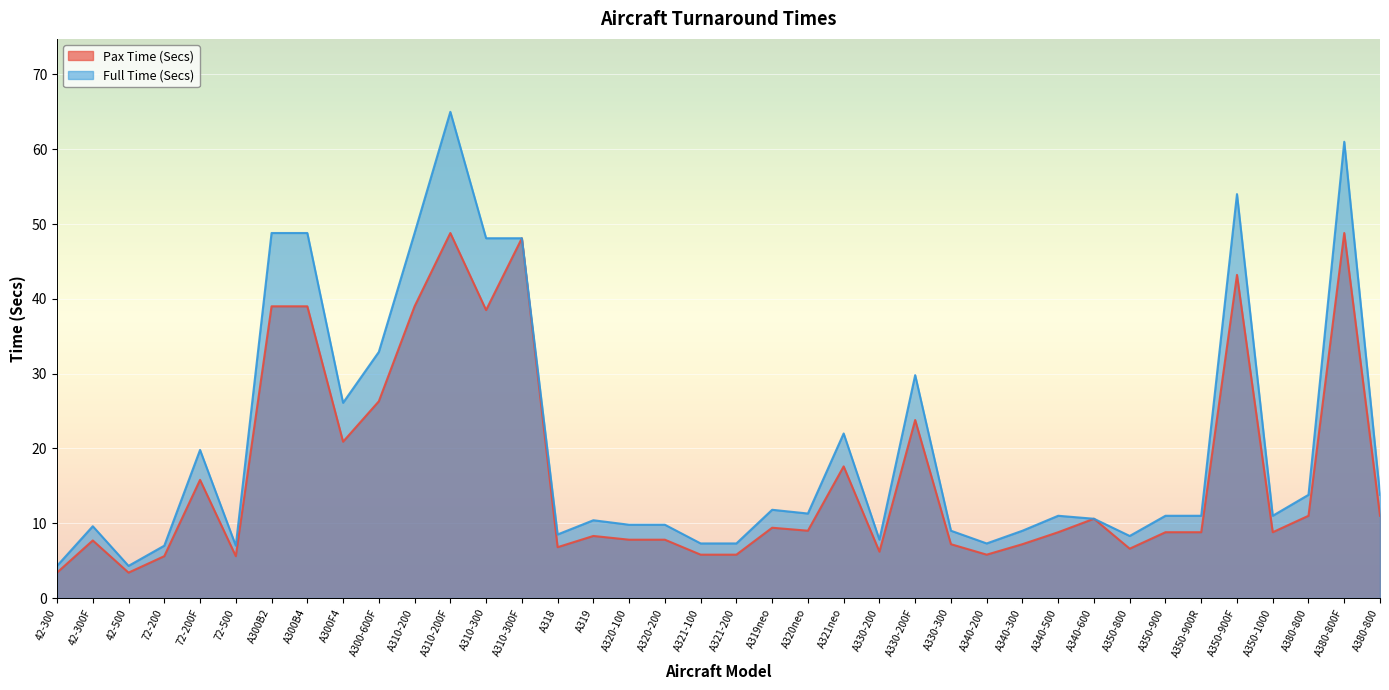

How many lines are shown in the chart?

2